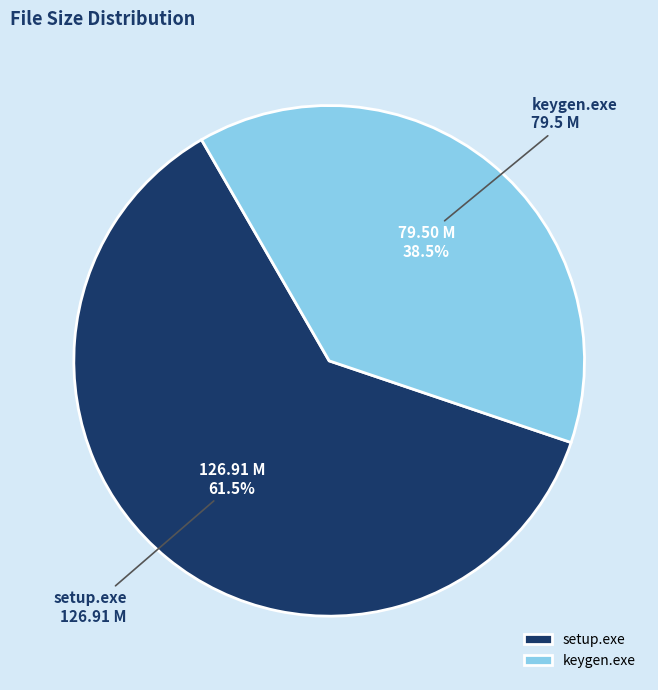

Rank the categories by value from highest to lowest.

setup.exe, keygen.exe